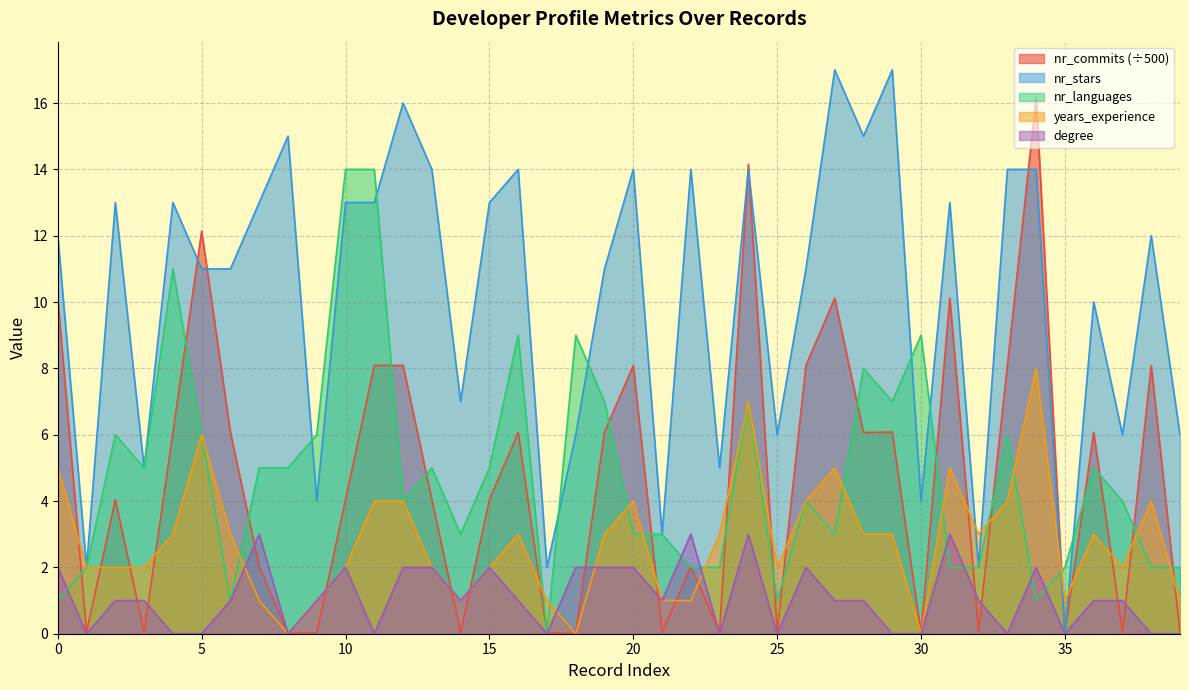

True or false: degree and years_experience cross at least once.

True